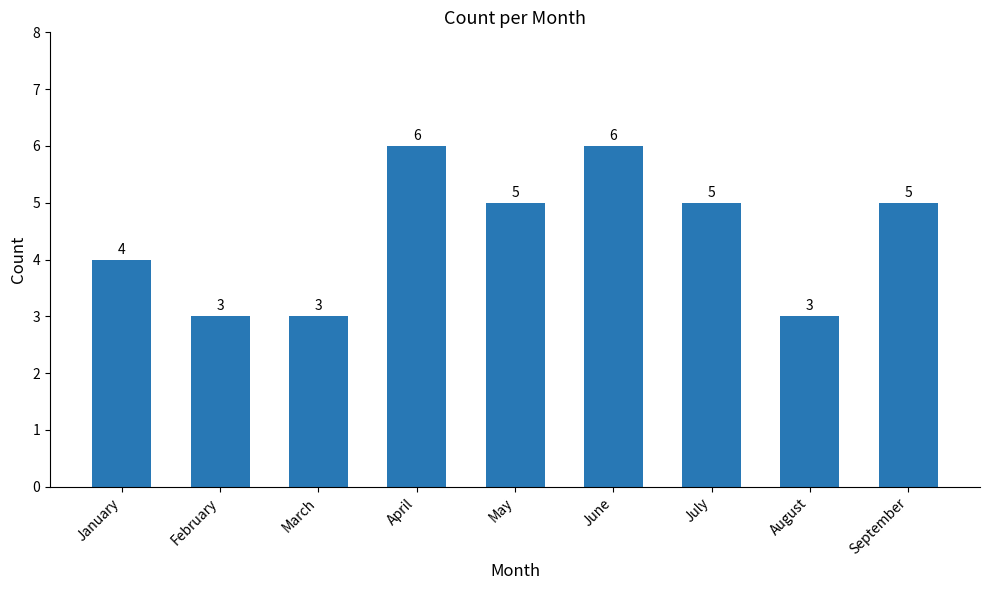

What is the smallest value displayed?

3